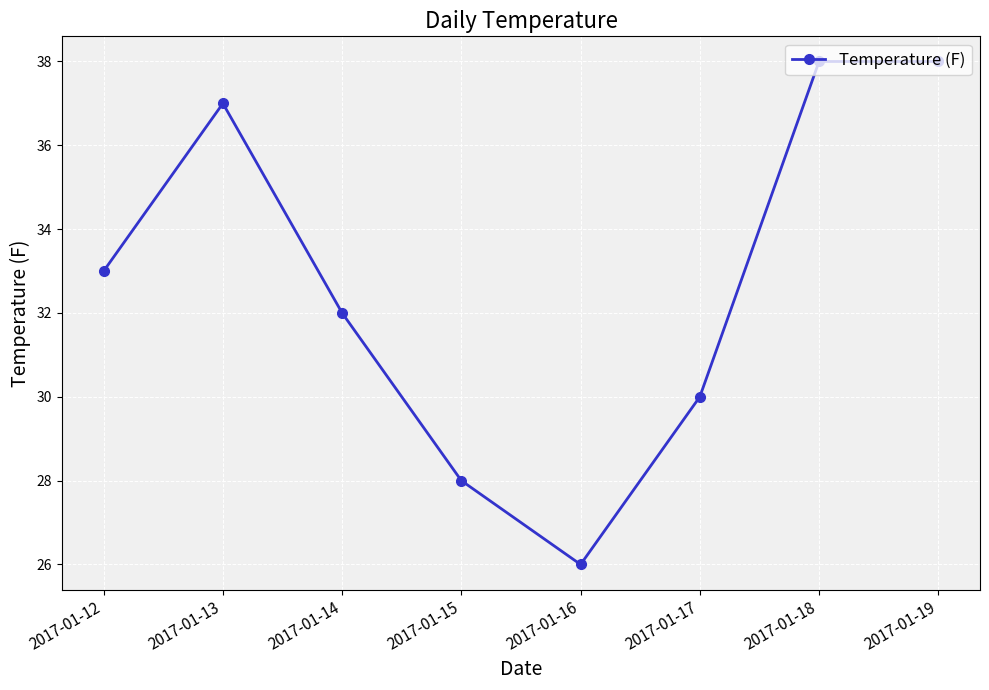

How many series are shown in this chart?

1